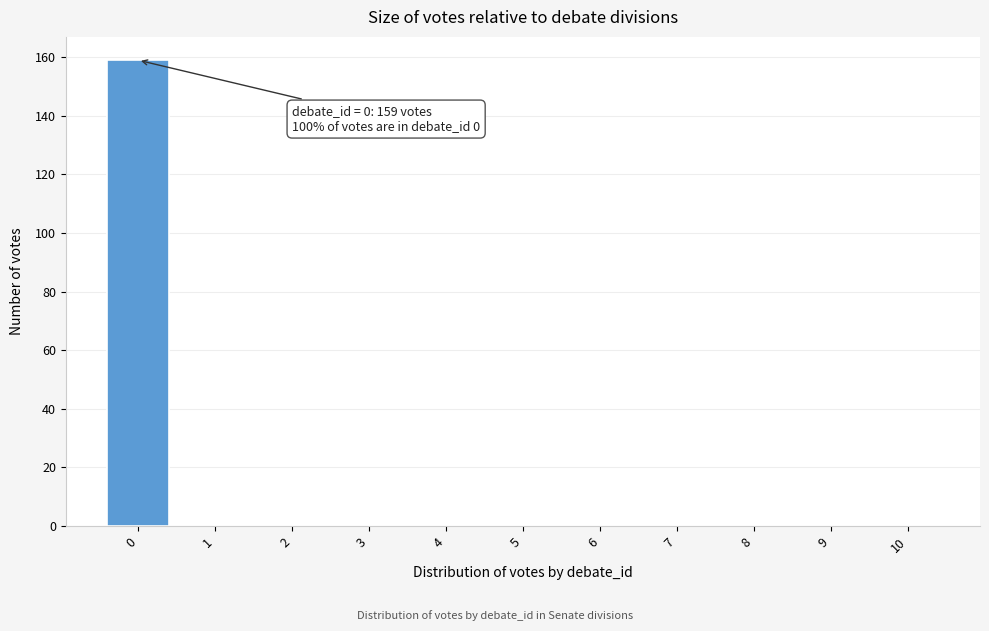

Reading left to right, extract all data points from this chart.

0=159	1=0	2=0	3=0	4=0	5=0	6=0	7=0	8=0	9=0	10=0